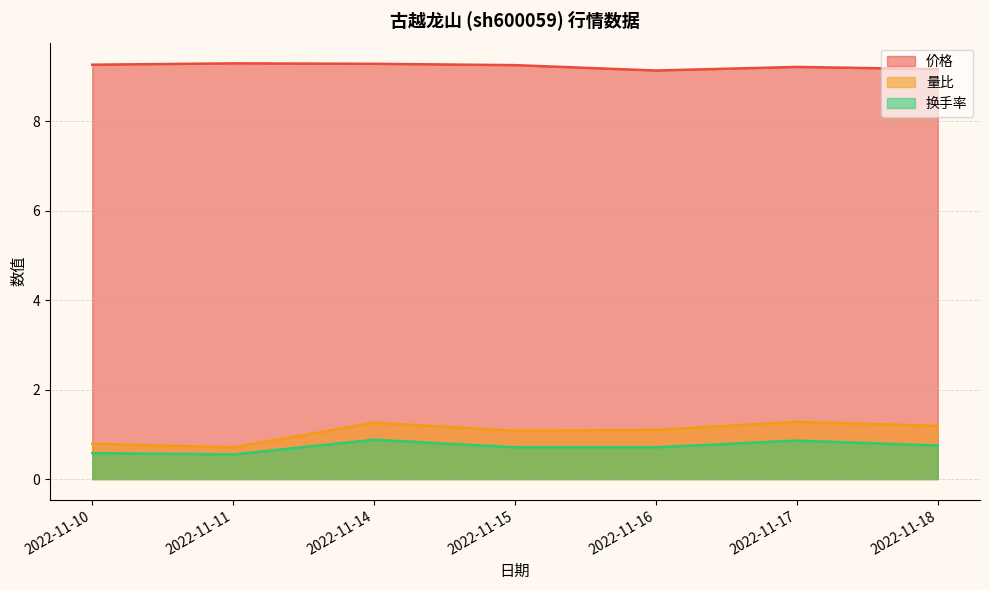

What is the total value across all series at 2022-11-16?

11.0